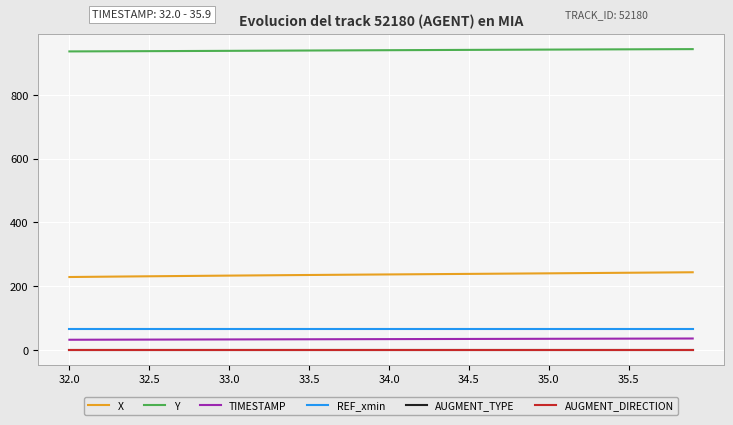

What is the value of the X point at the 25th from the left?

238.3